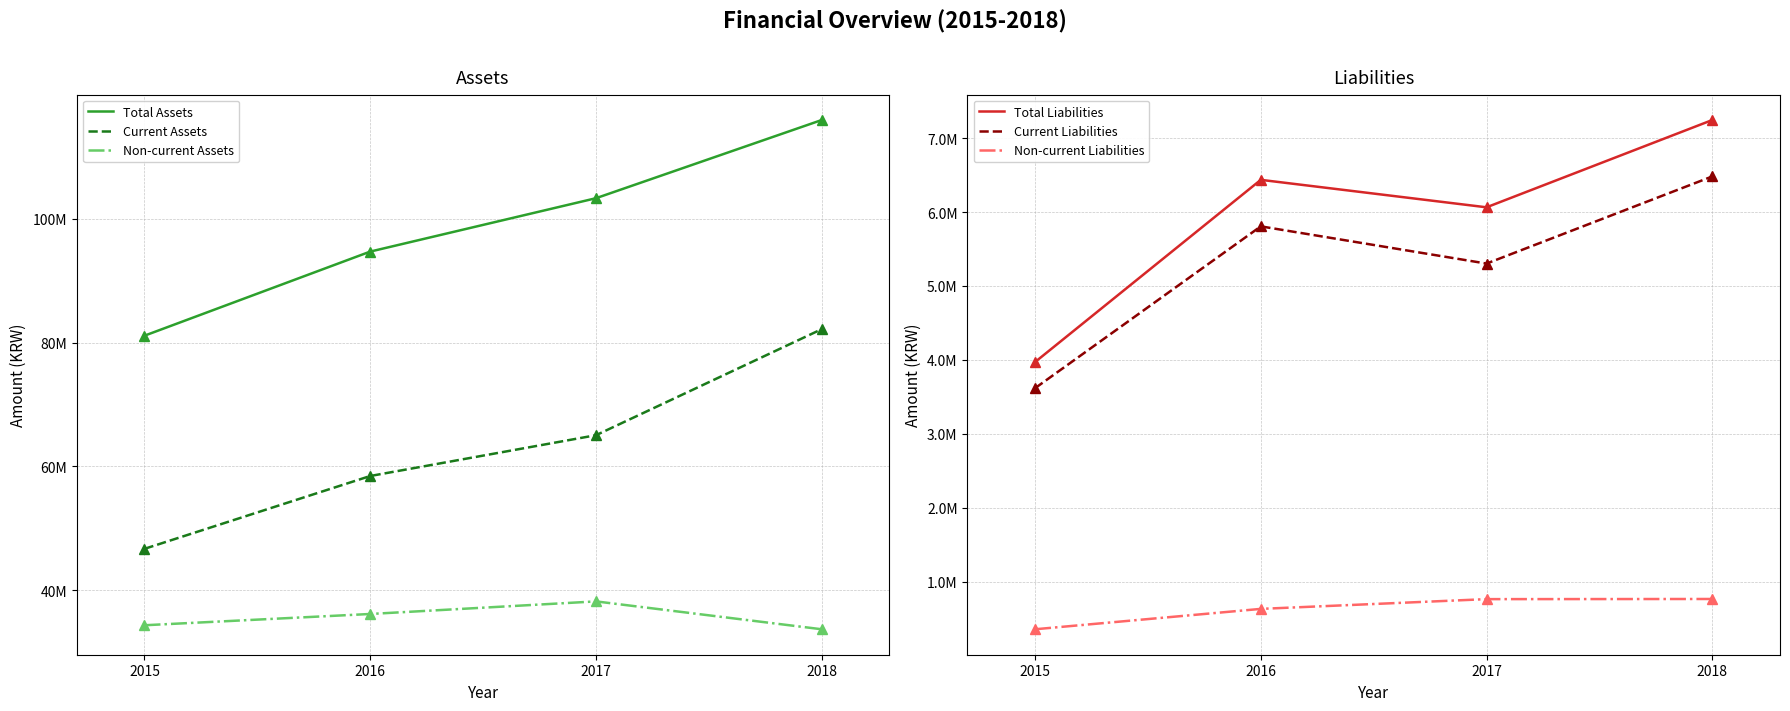

True or false: Total Liabilities has a value of 6435353 at 2016.

True